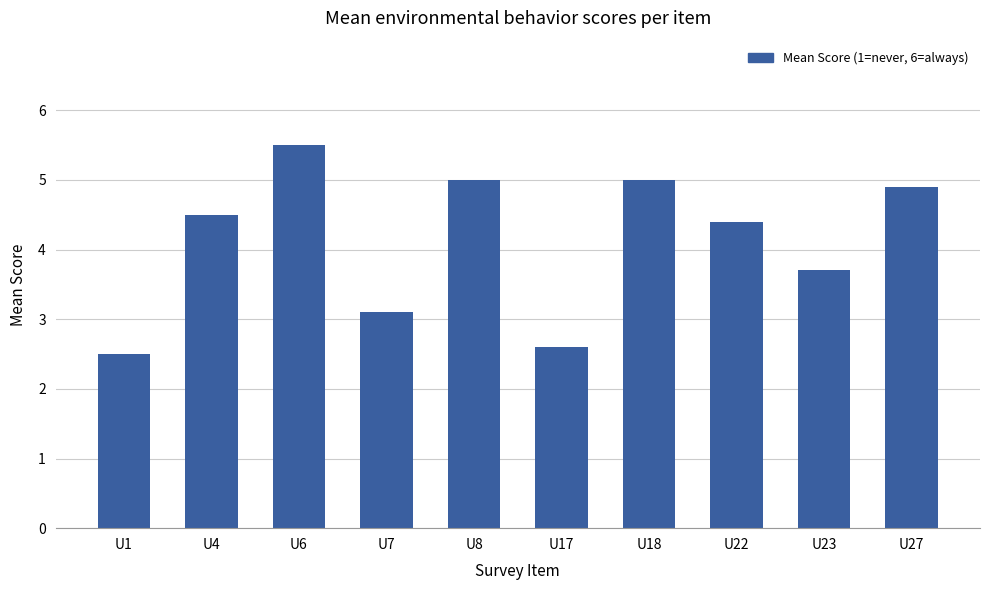

What is the greatest value displayed?

5.5